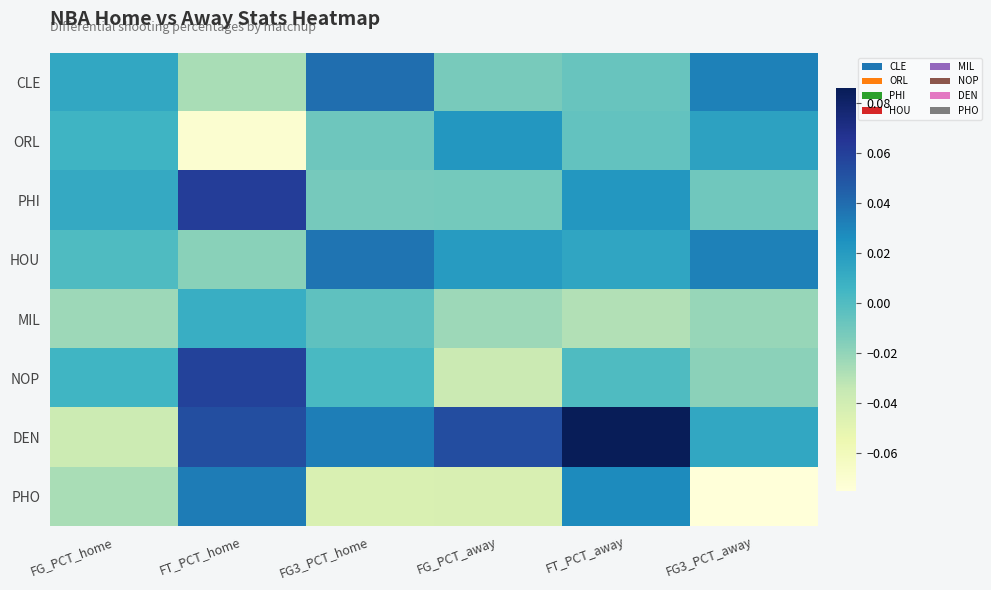

Which series has the largest total across all categories?

DEN